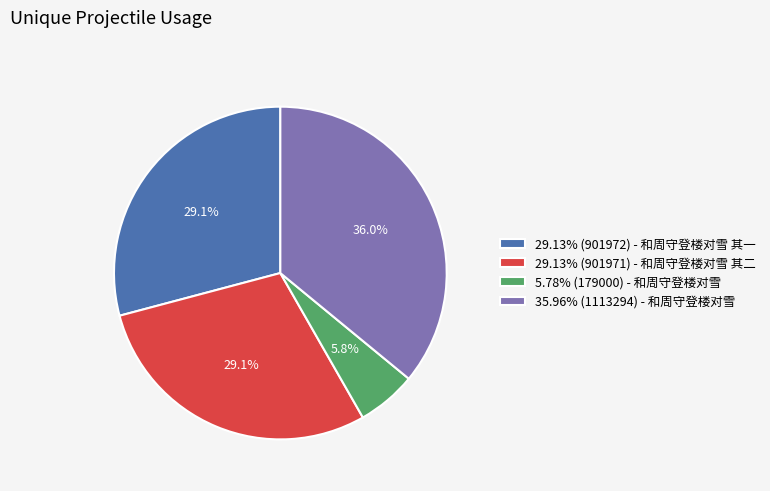

Does any single category account for the majority?

No